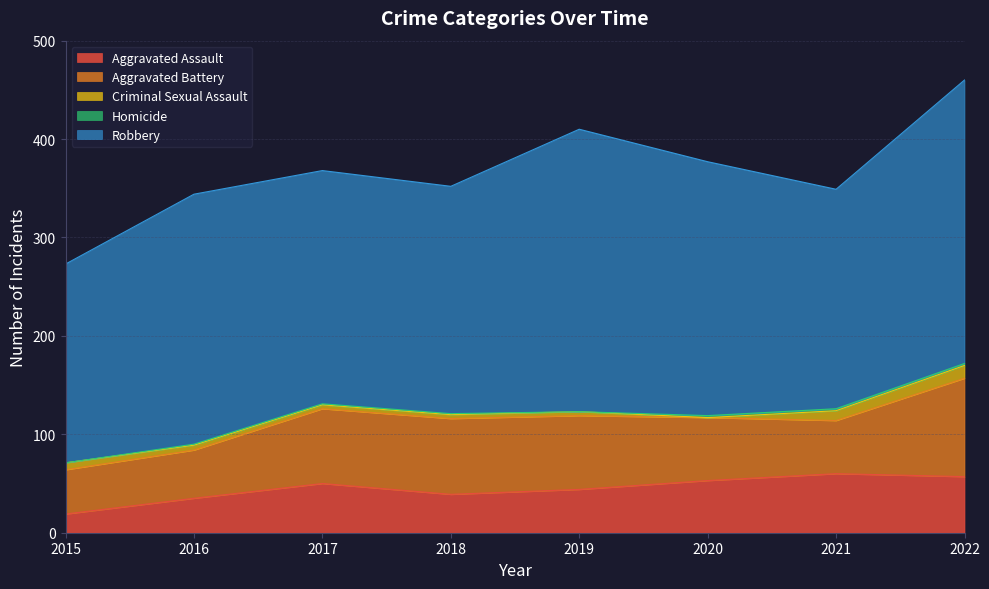

Where is Criminal Sexual Assault nearest to the value 6?

2015